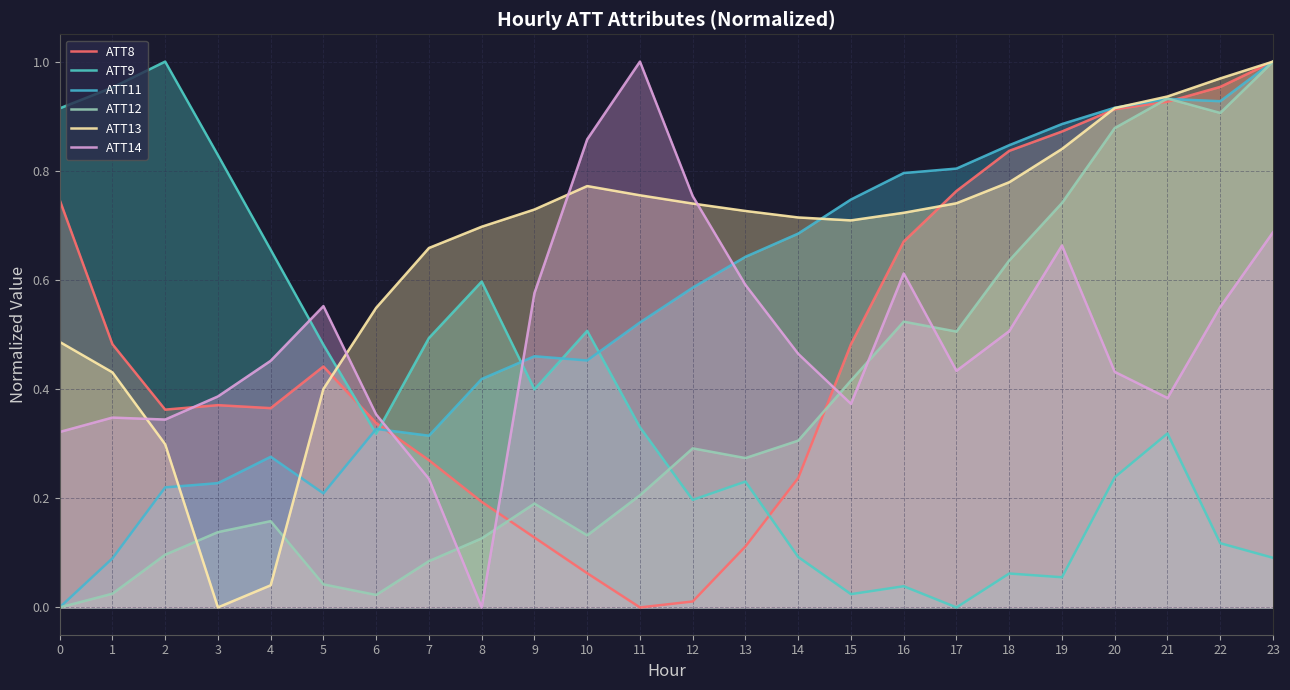

At which category does ATT11 reach its first local valley?

5